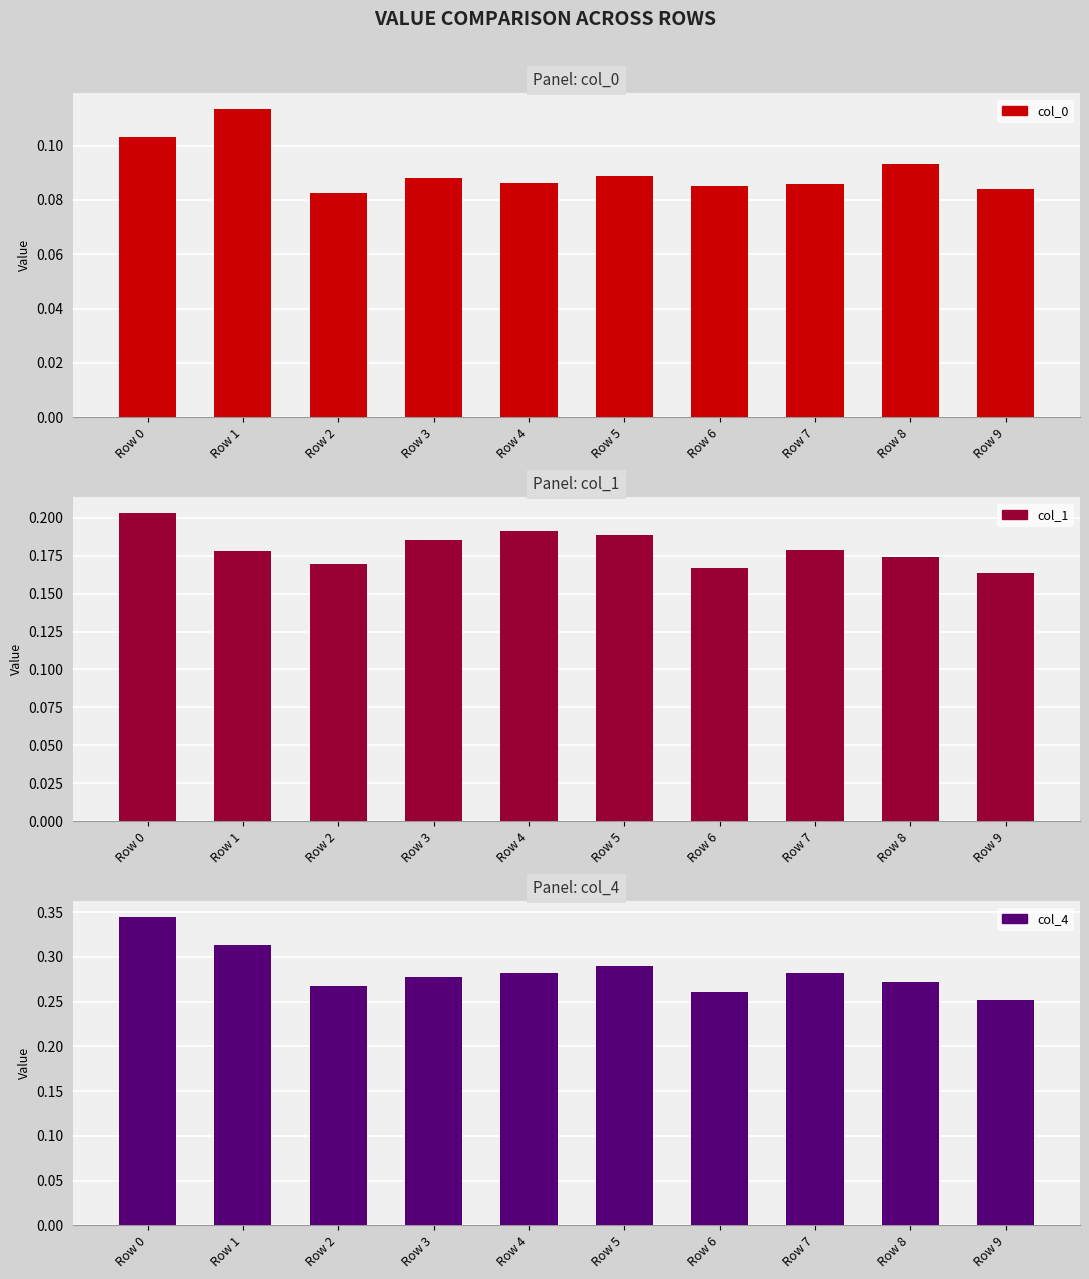

Count the col_4 values in the range 0 to 1.

10